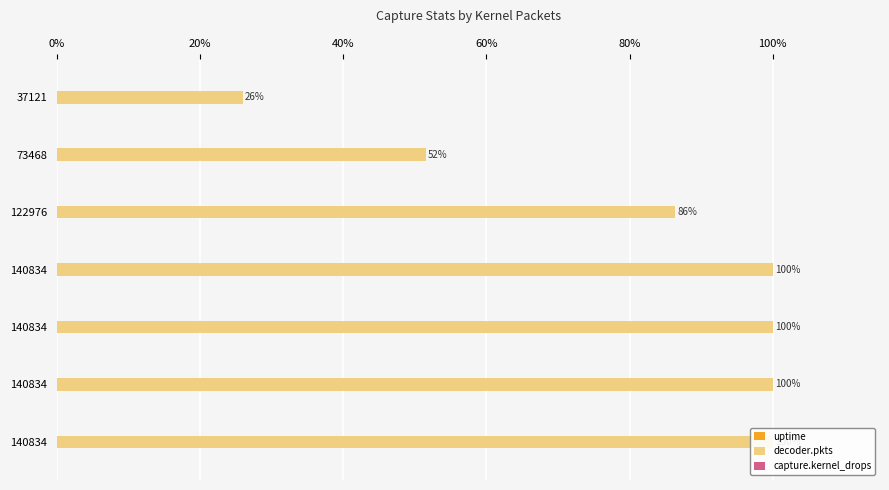

What is the label of the 6th bar from the left?

100%